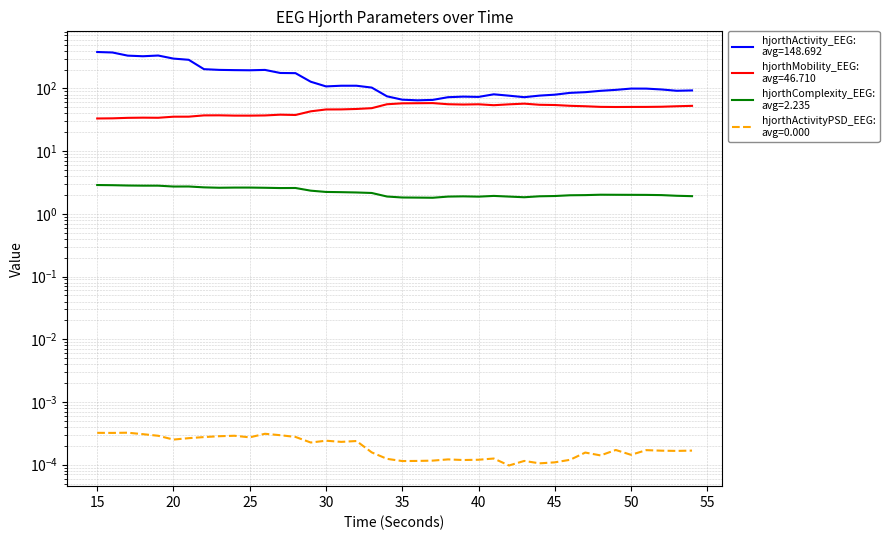

True or false: hjorthMobility_EEG and hjorthComplexity_EEG intersect in this chart.

False